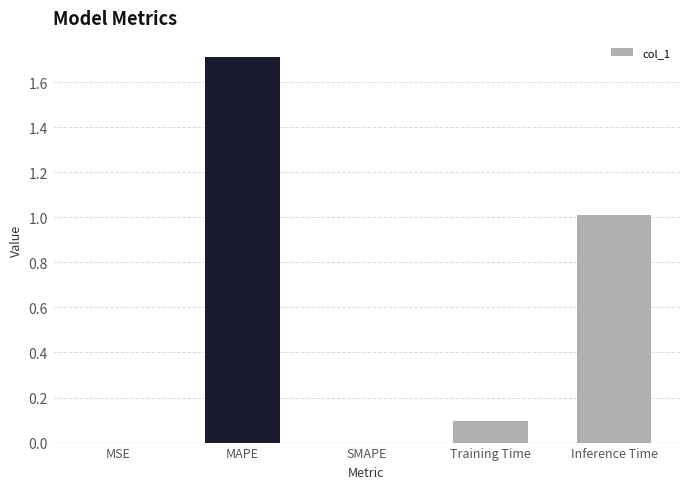

What is the sum of all values?

2.8